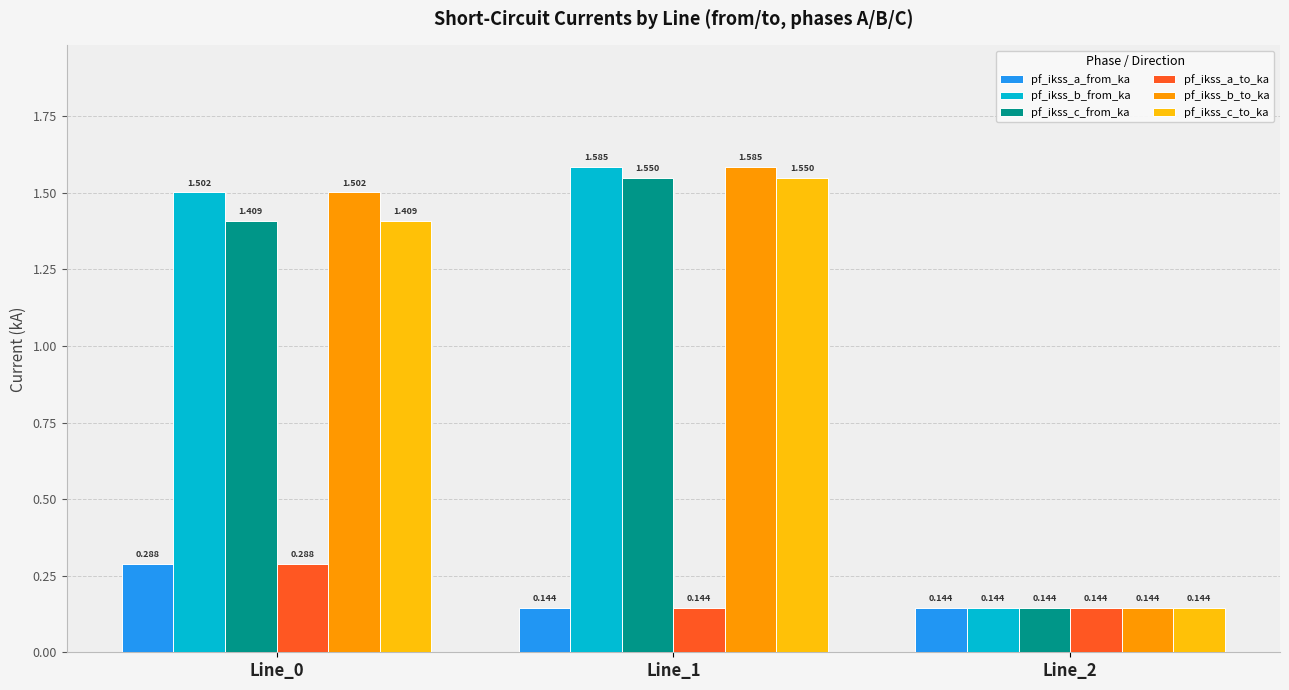

How many bars are there in each group?

6